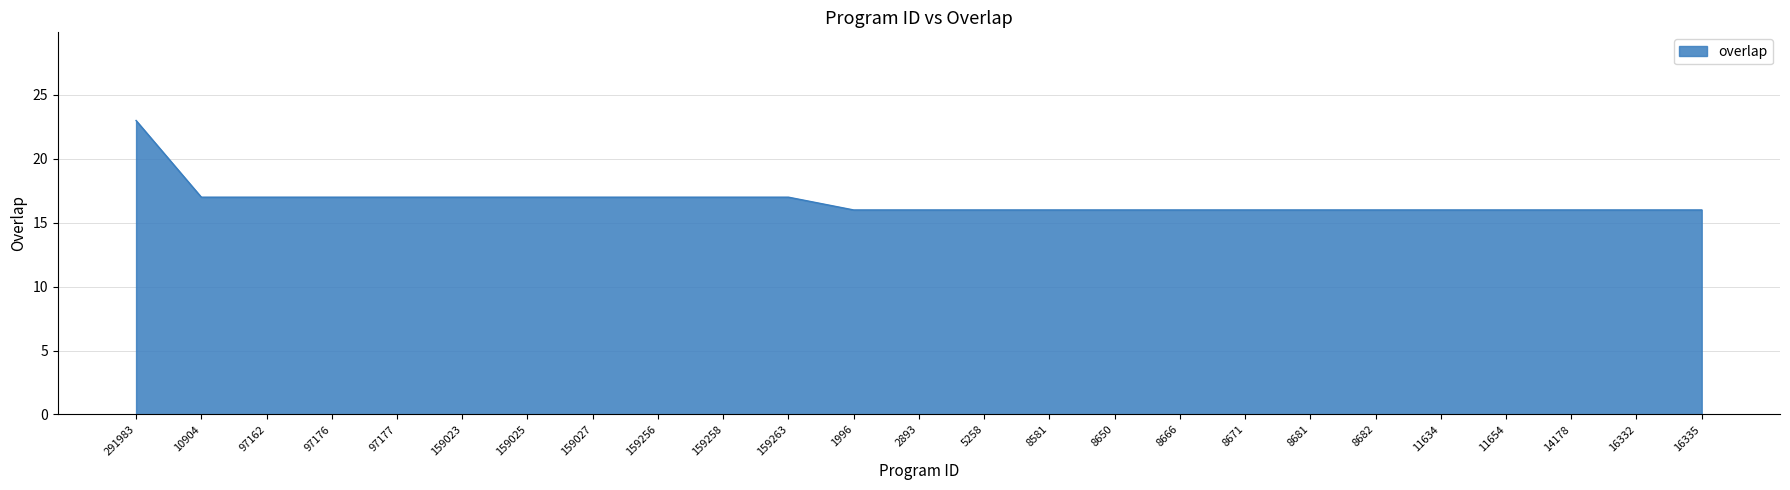

What value does the data have at 10904?

17